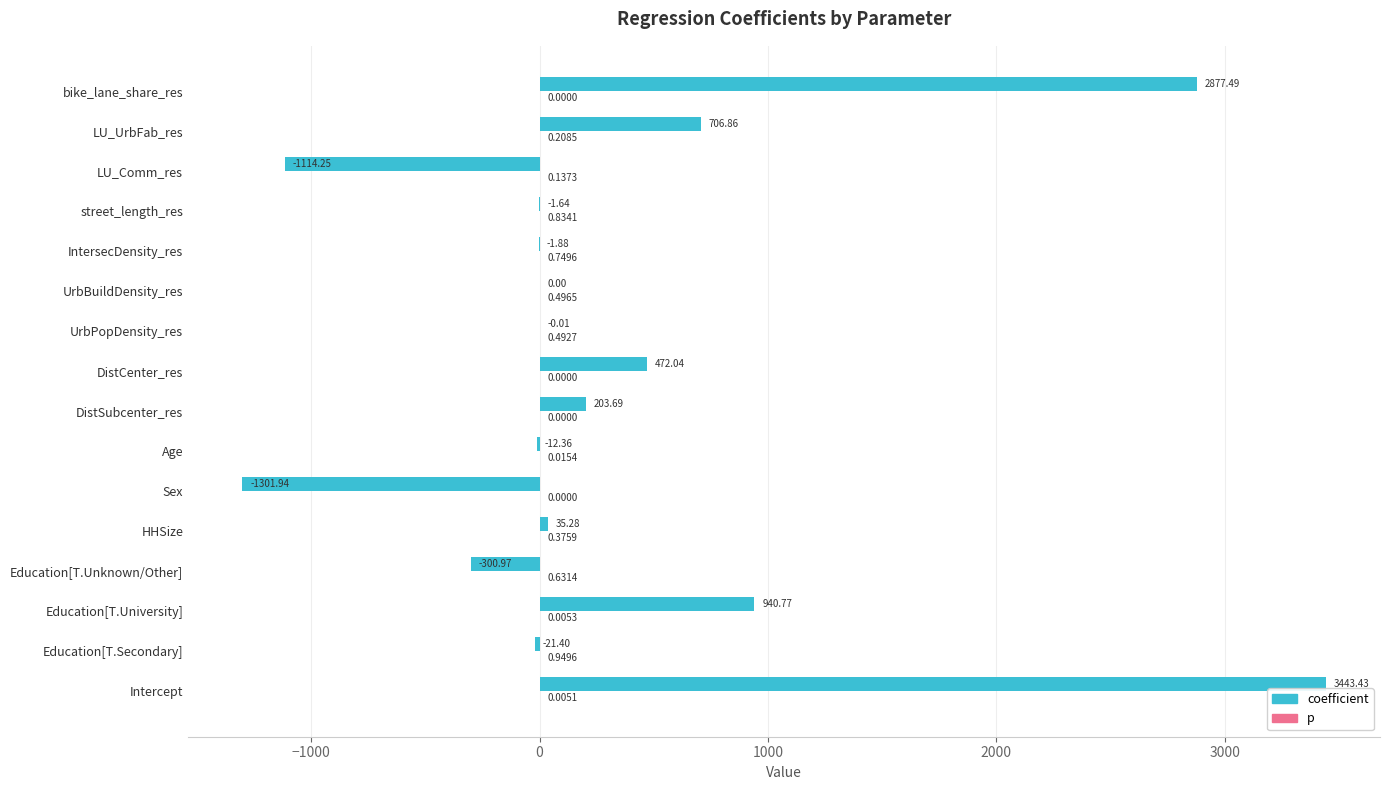

Between street_length_res and LU_UrbFab_res, which series saw the biggest shift?

coefficient